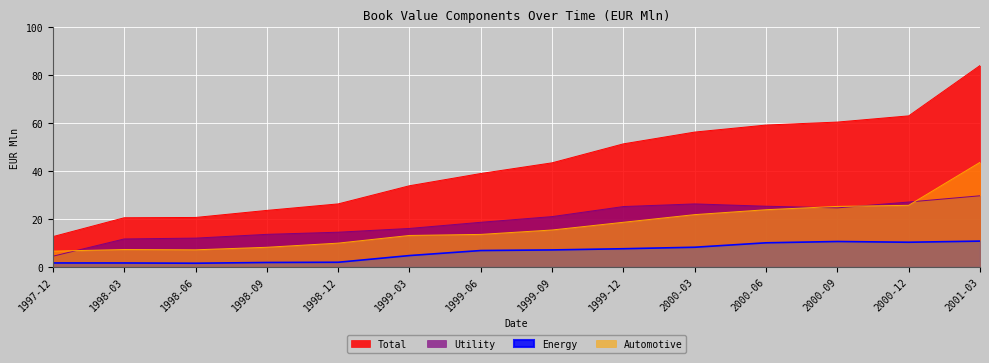

How many interior local valleys does the Utility series have?

1